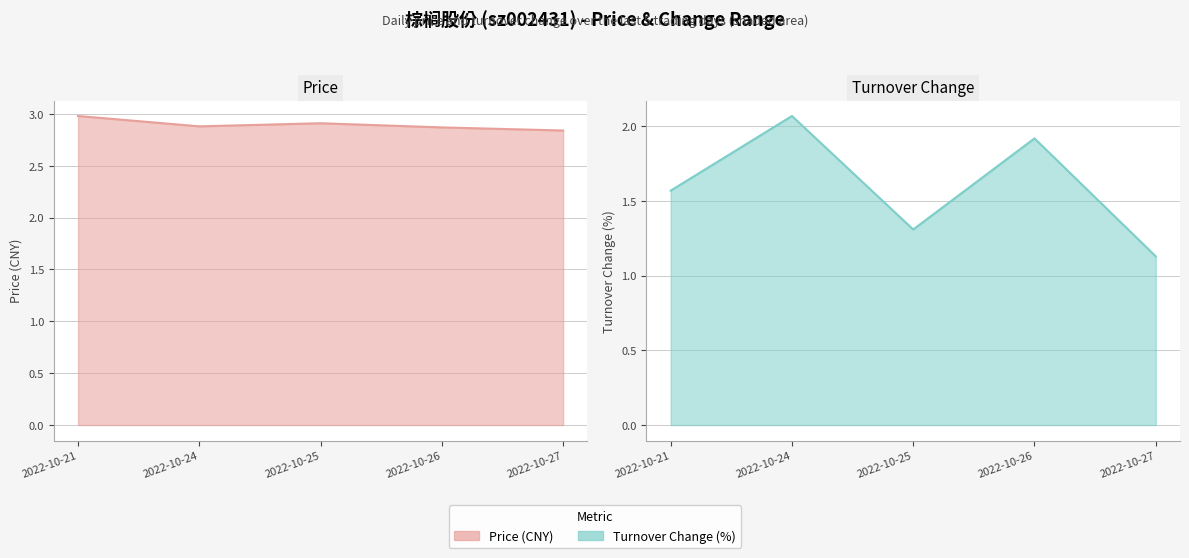

Reading left to right, transcribe all the data shown in this chart.

price: 3.0	2.9	2.9	2.9	2.8
t_change: 1.6	2.1	1.3	1.9	1.1